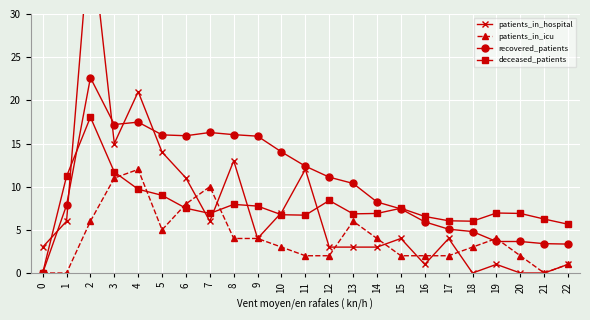

What is the total value across all series at 2?

86.7